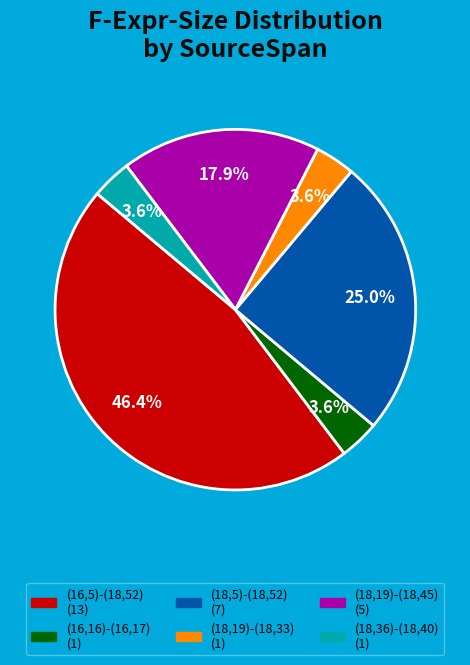

To the nearest percent, what percentage of the pie is (18,19)-(18,33)?

4%